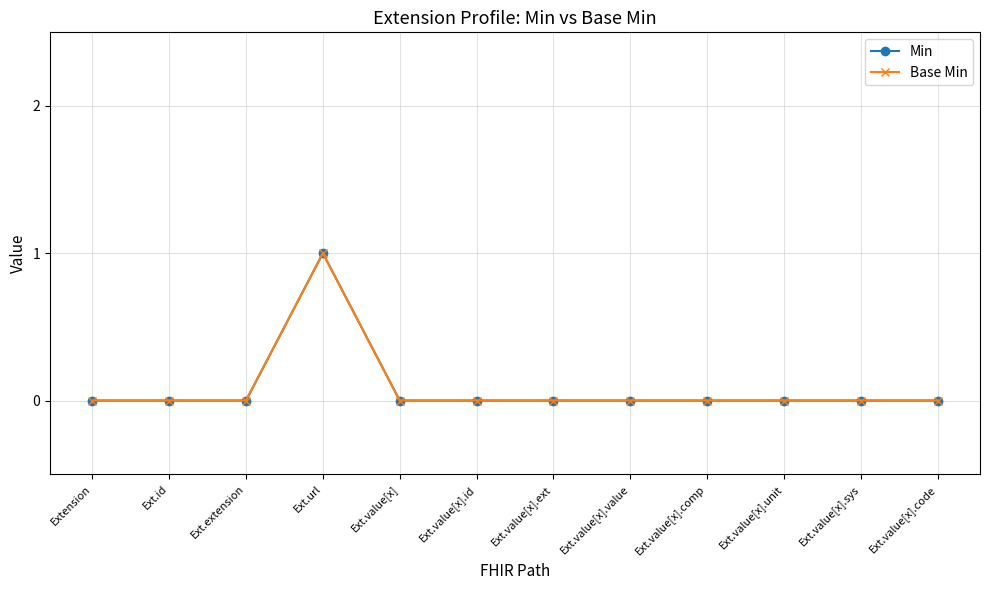

Which category has the highest value in the Base Min series?

Ext.url